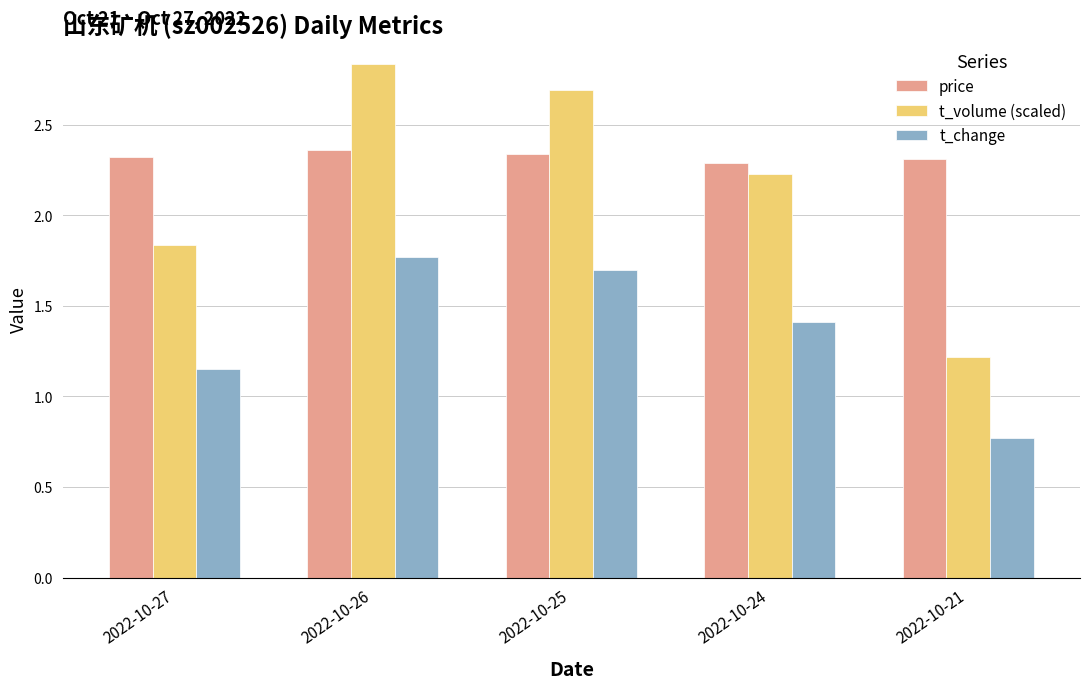

What is the sum of all price values?

11.6